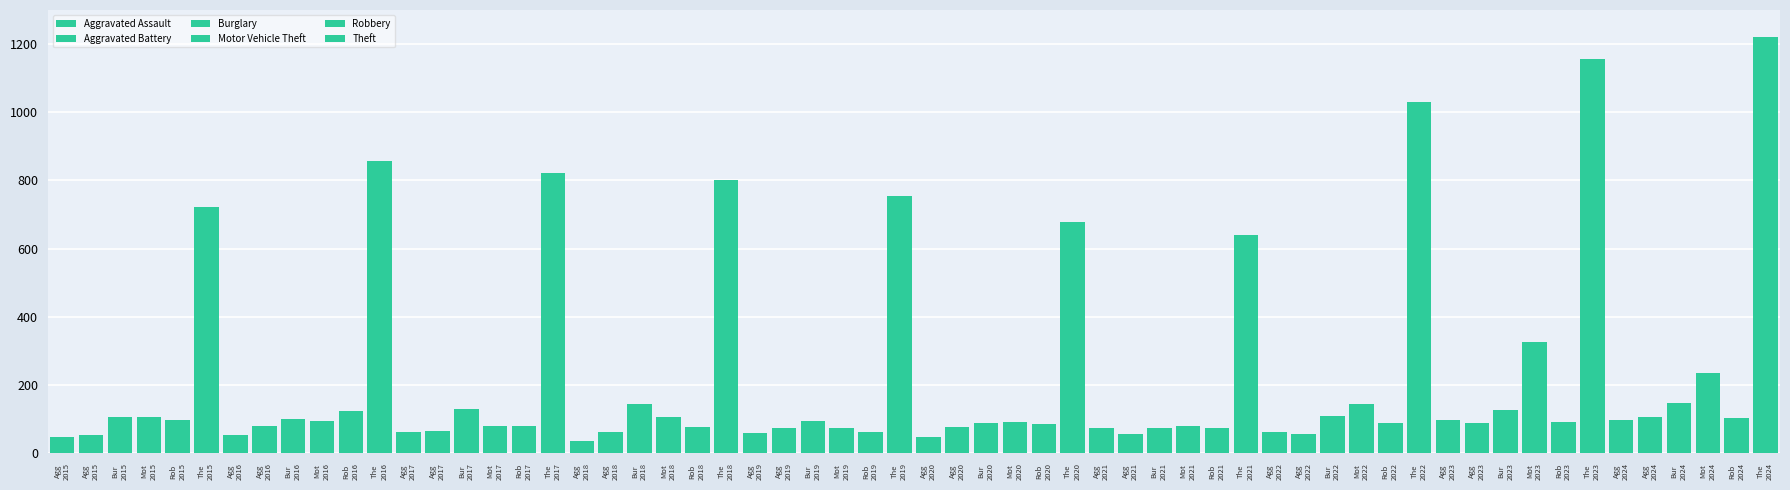

What value does the Aggravated Assault series have at 2015, to the nearest 10?

50